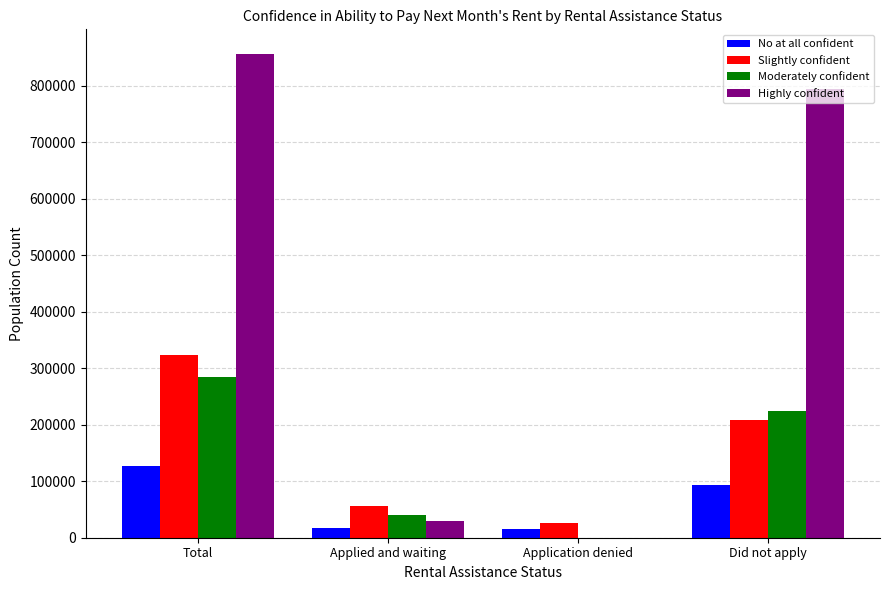

What is the highest value of the No at all confident series?

126691